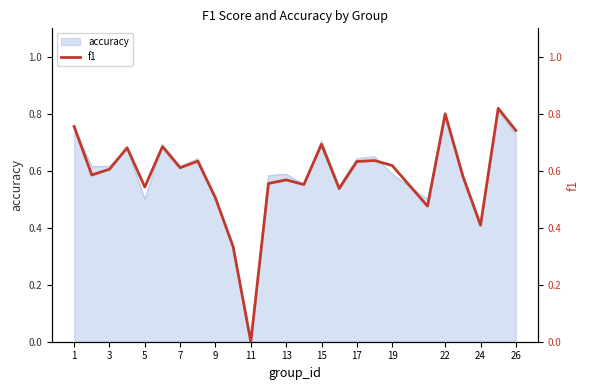

At which label does accuracy reach its minimum?

11